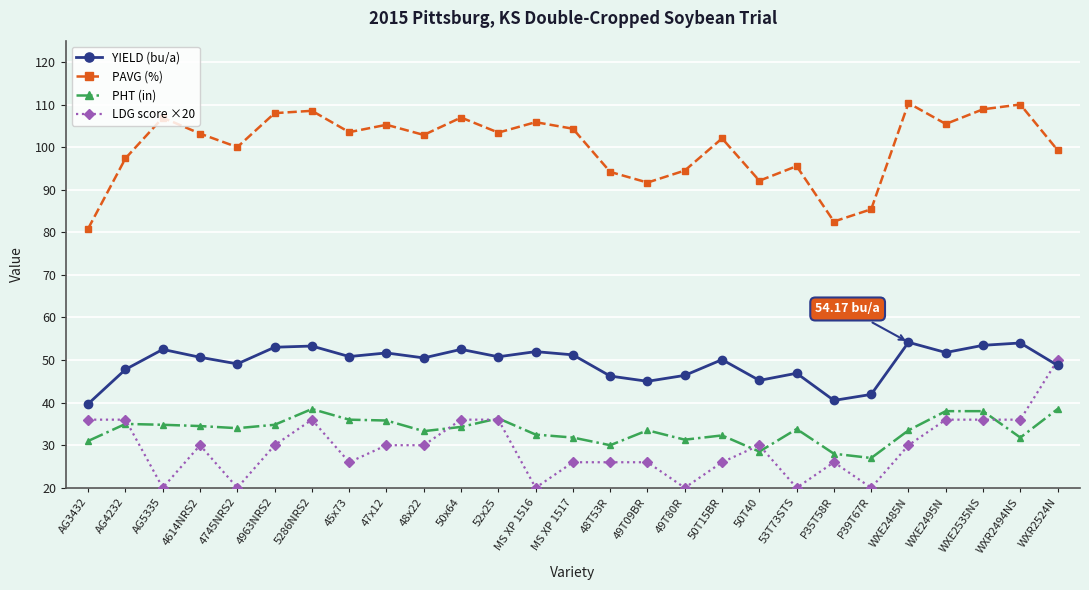

What is the value of the PHT (in) point at the 17th from the left?

31.3